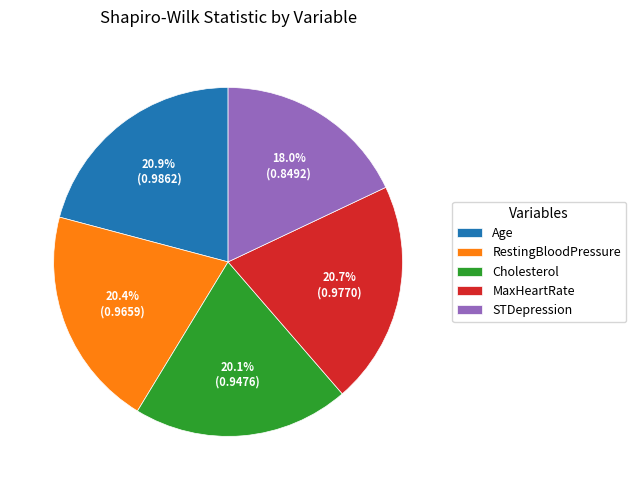

Count the number of slices in the pie.

5